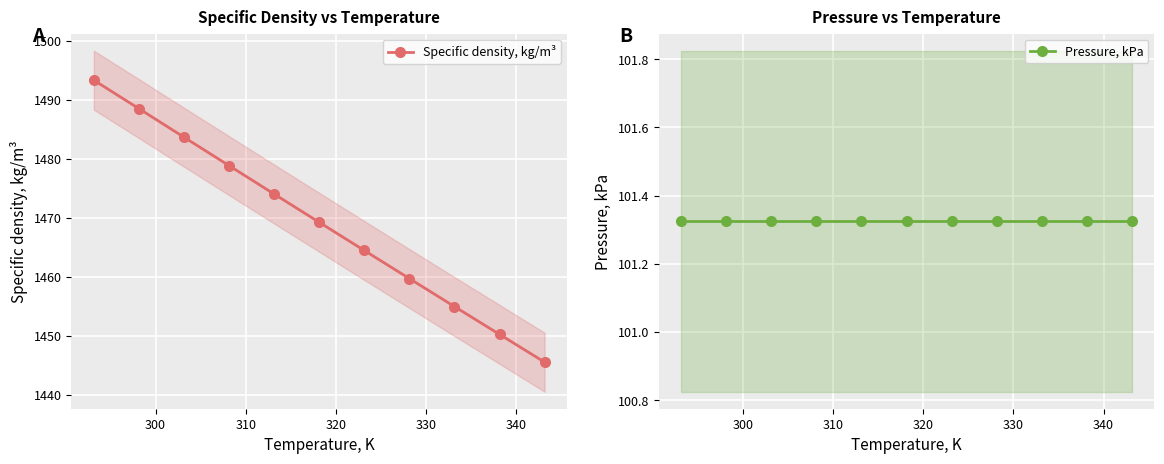

True or false: Specific density, kg/m³ has more than 2 interior local peaks.

False